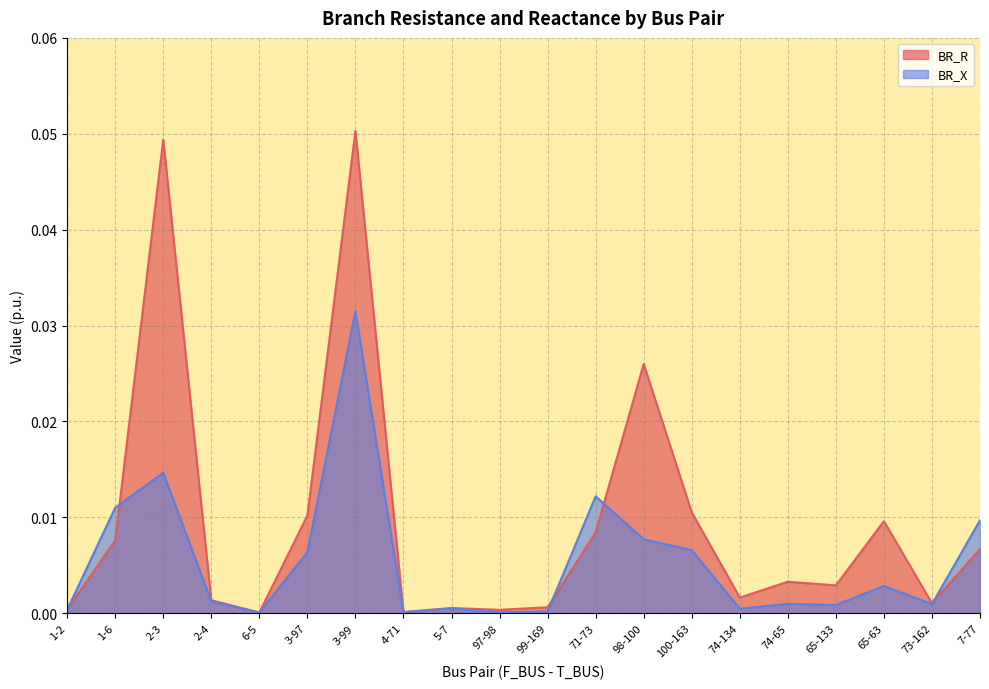

After their last crossing, which series has the higher values: BR_X or BR_R?

BR_X